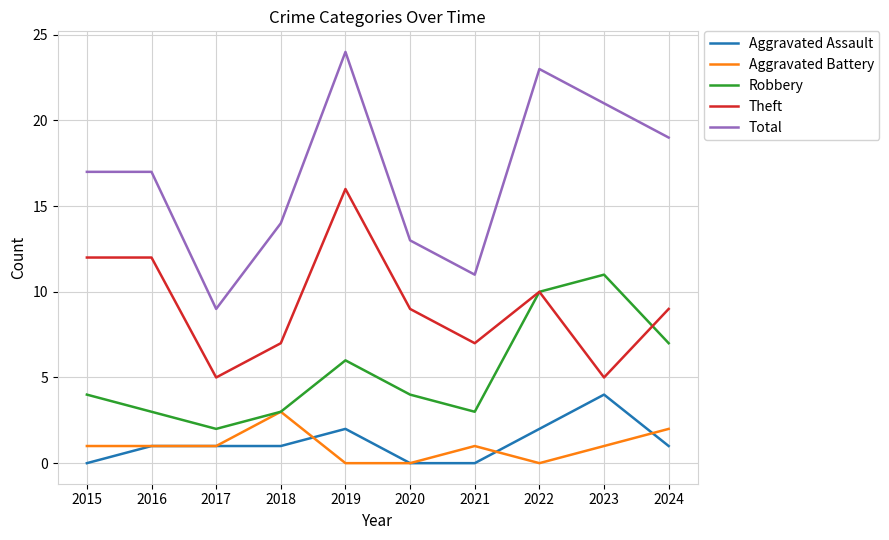

List the series in order of their peak value, lowest first.

Aggravated Battery, Aggravated Assault, Robbery, Theft, Total